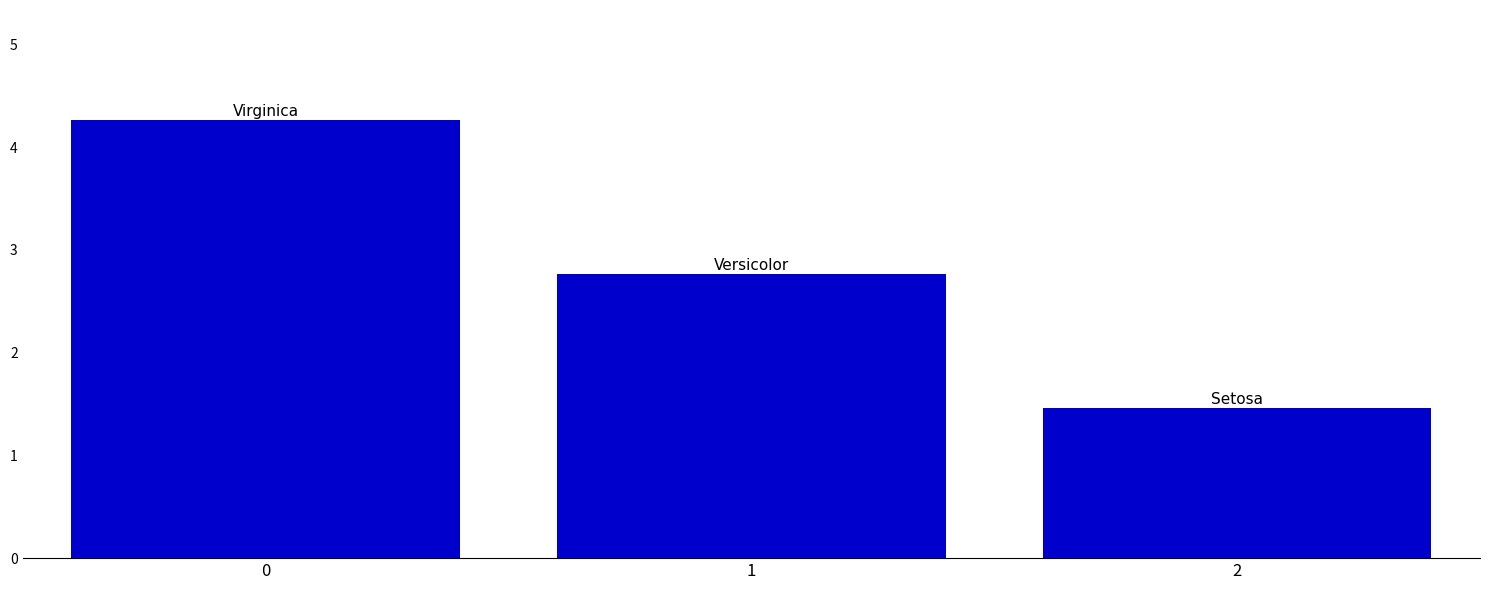

Is it true that the value at 2 is 1.5?

True